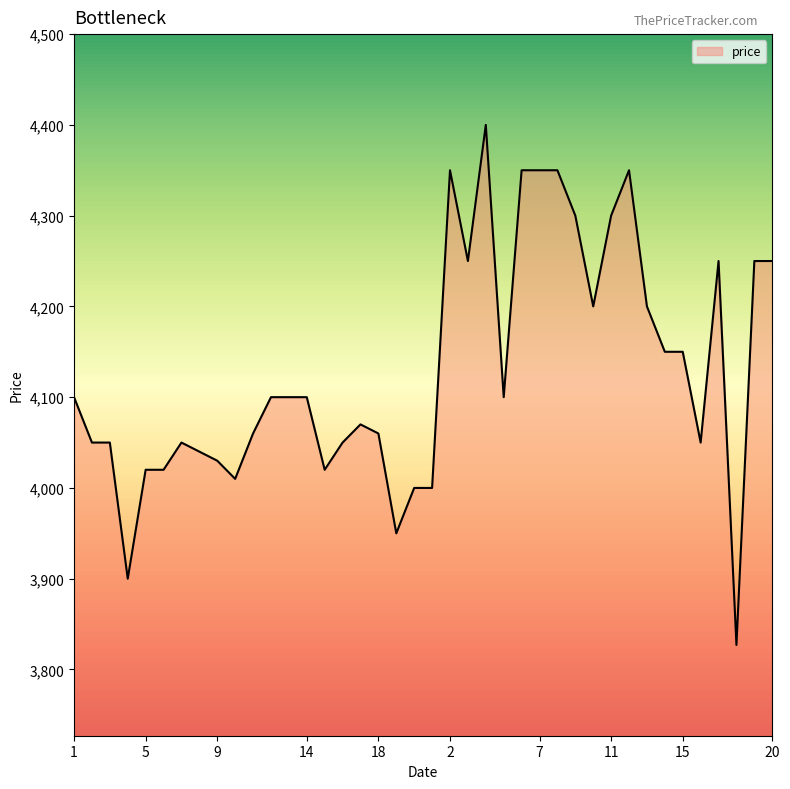

What is the smallest value displayed?

3827